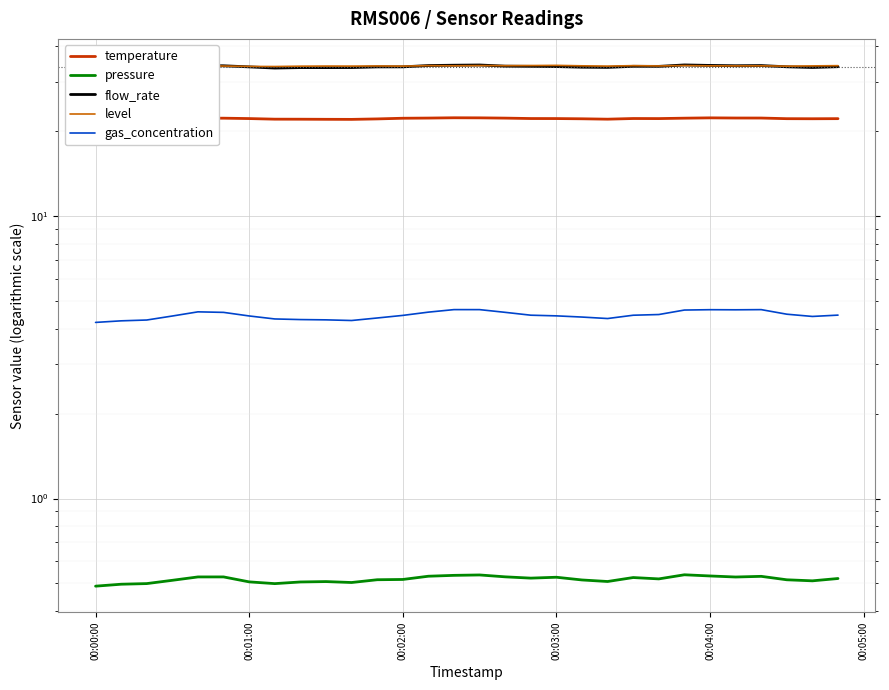

What are all the series names shown in the legend?

temperature, pressure, flow_rate, level, gas_concentration